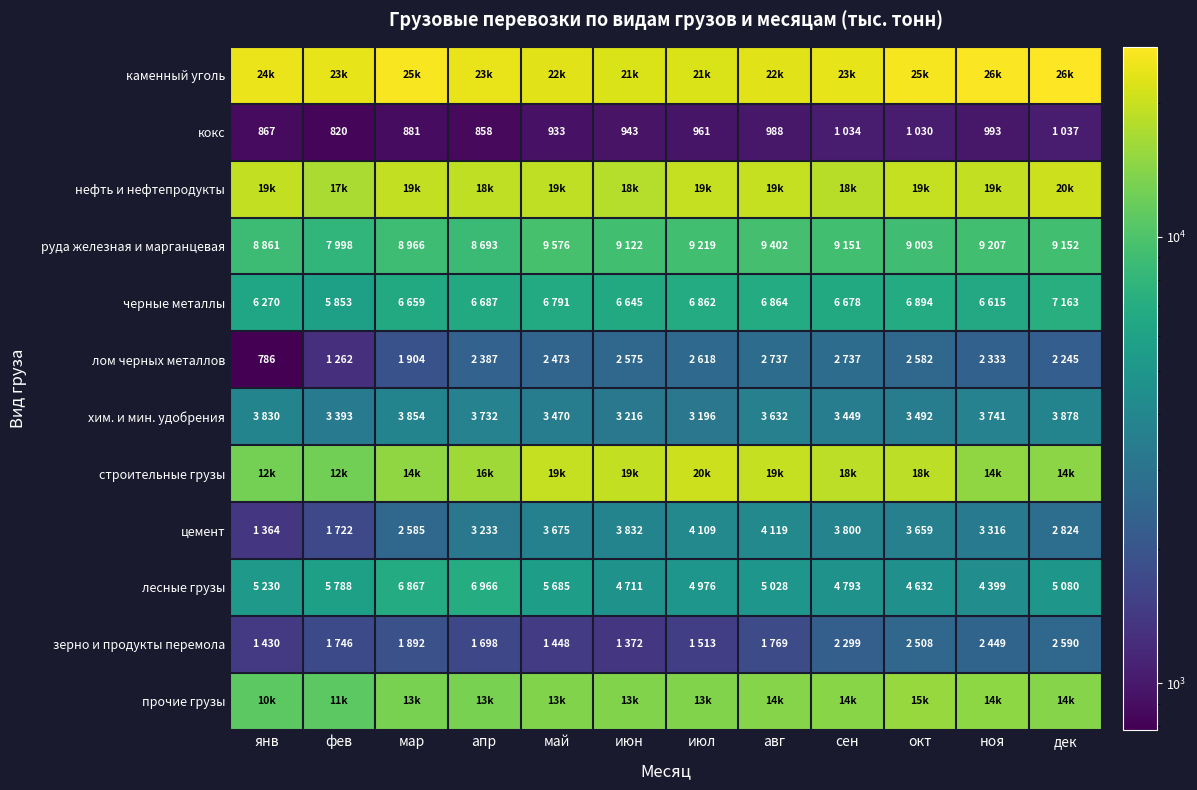

Count the number of categories in the chart.

12